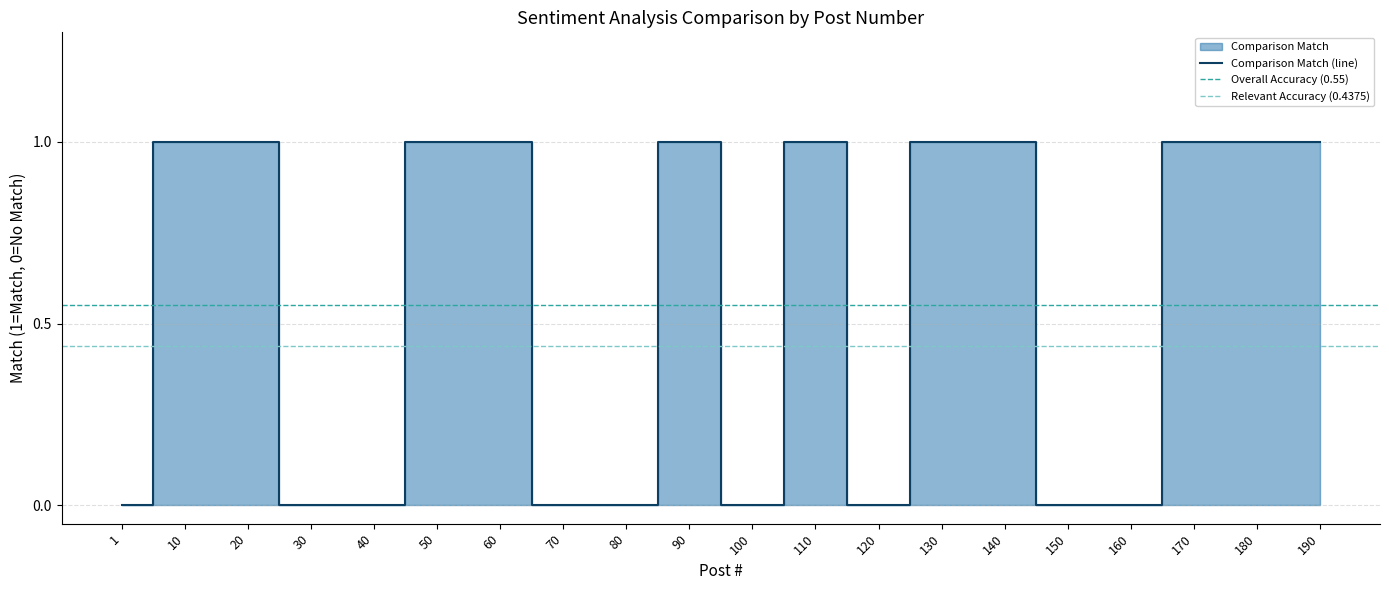

The value at 140 is 1. True or false?

True